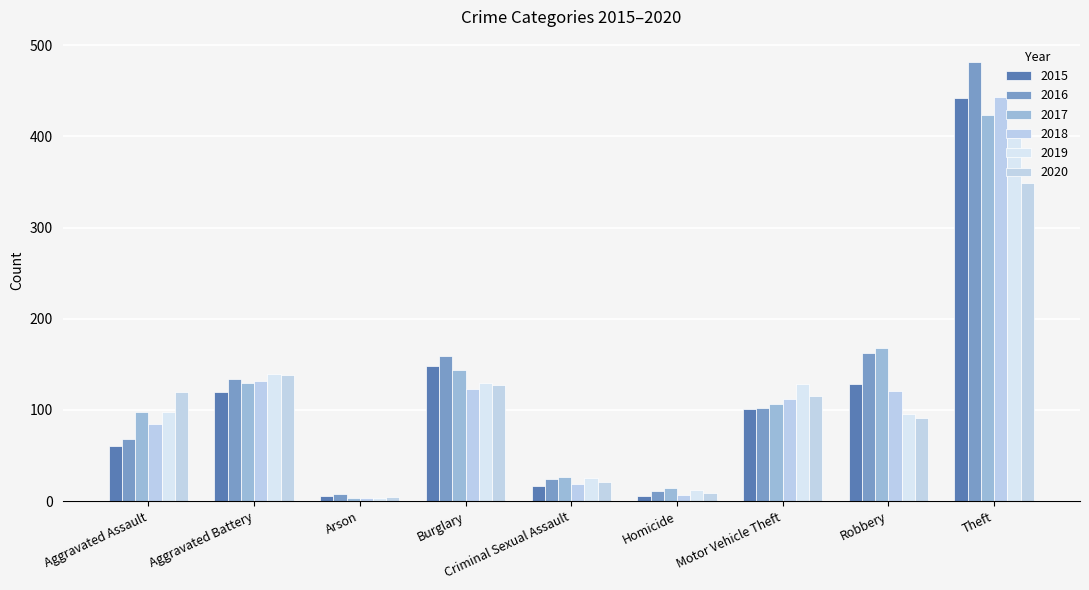

What position from the left is Motor Vehicle Theft?

7